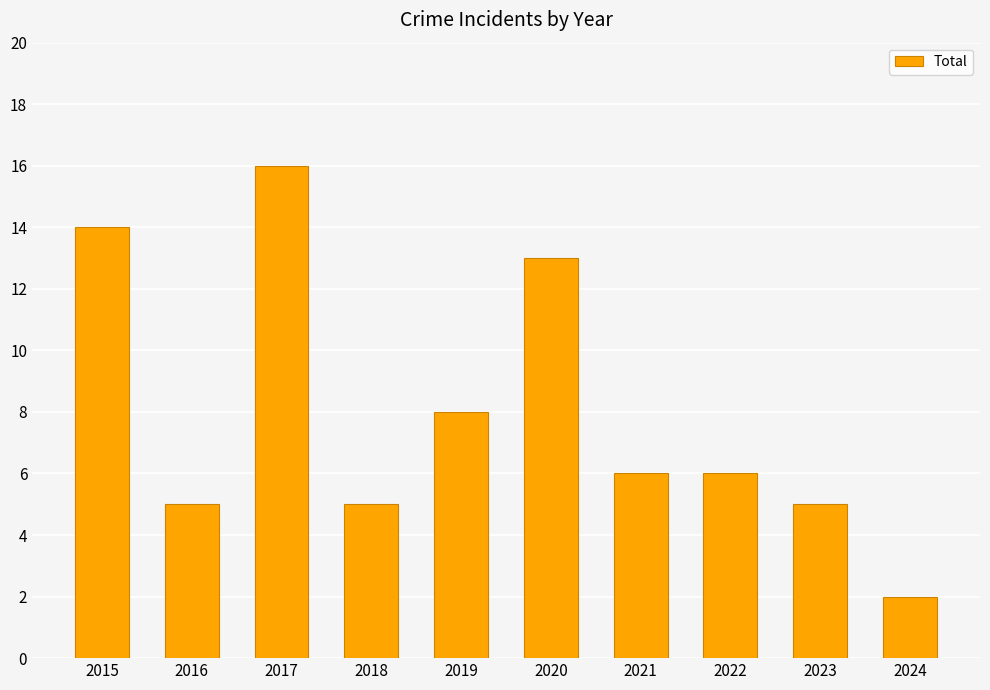

Which category has the lowest value across all series?

2024